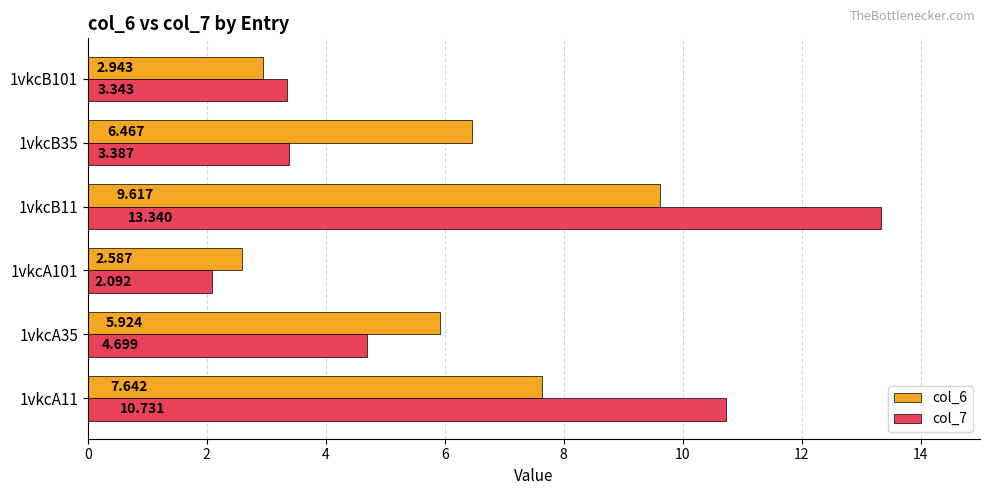

Is the value of col_6 at 1vkcB11 greater than the value of col_7 at 1vkcB35?

Yes